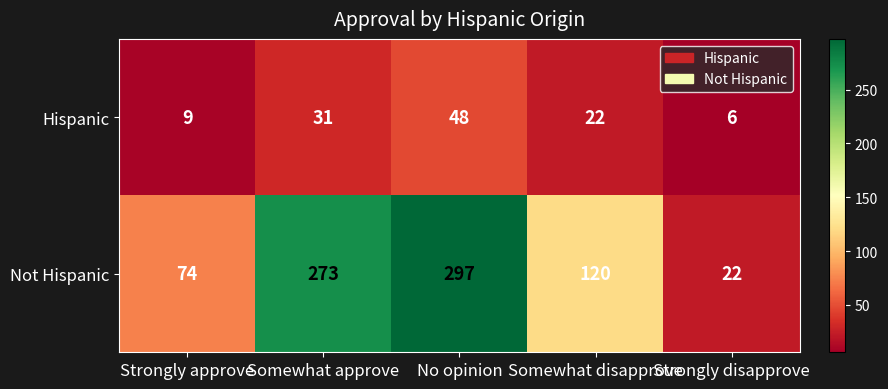

What is the greatest value displayed?

297